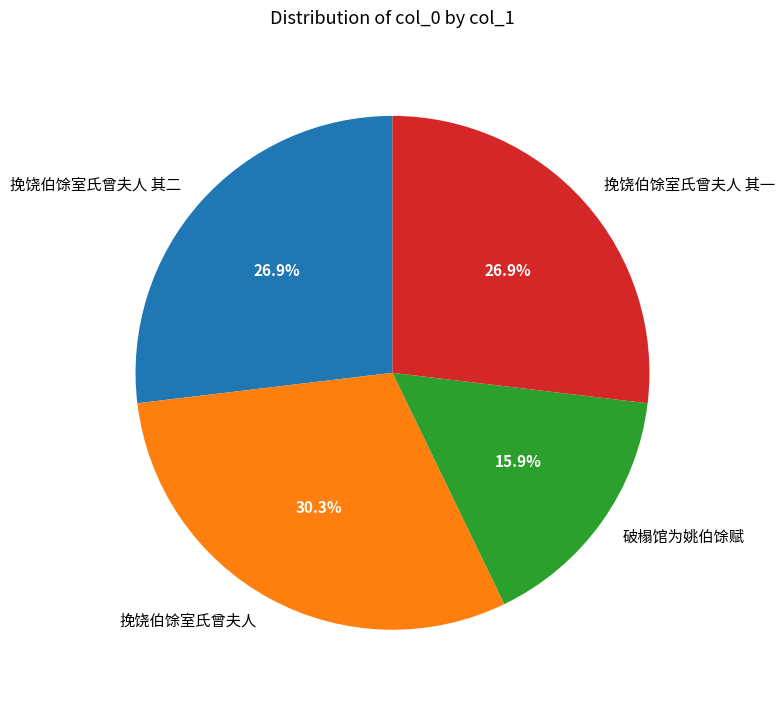

What is the largest slice in the pie chart?

挽饶伯馀室氏曾夫人